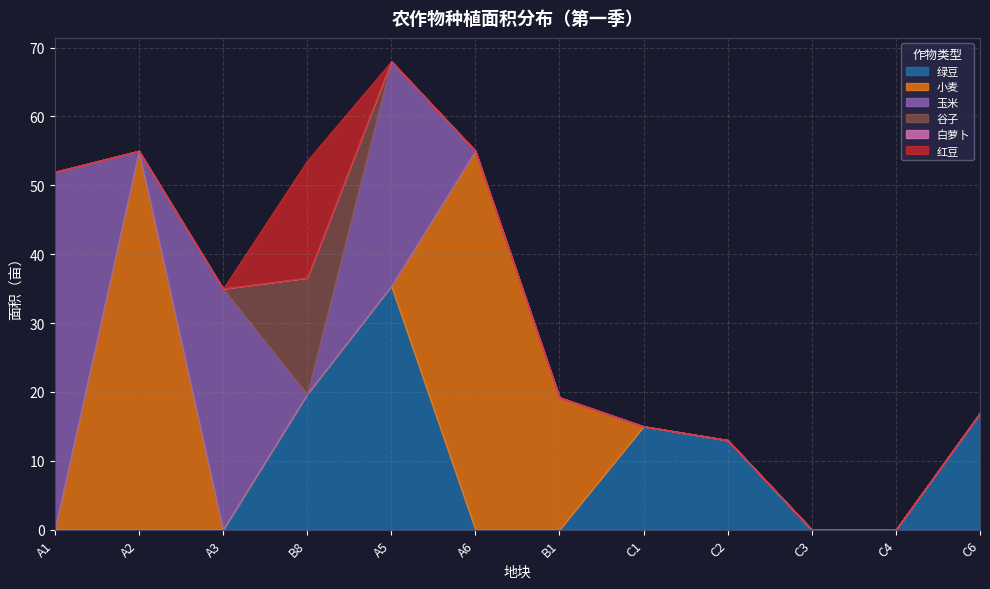

True or false: 谷子 and 白萝卜 cross at least once.

False